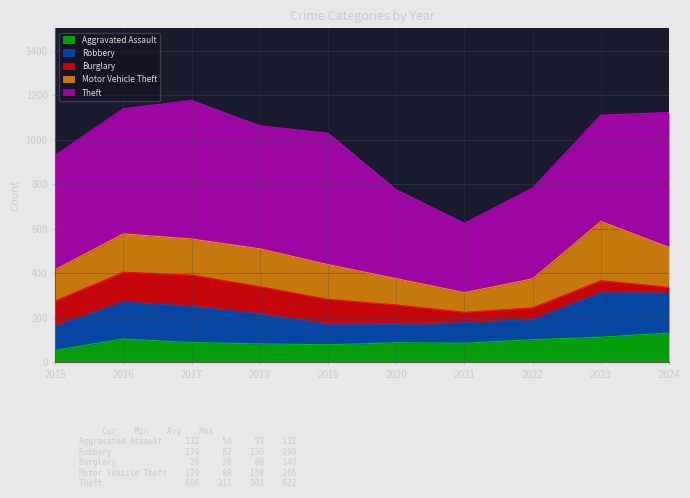

Reading left to right, extract all data points from this chart.

Aggravated Assault: 54	105	89	83	79	88	86	102	113	132
Robbery: 109	166	163	135	93	82	92	90	199	179
Burglary: 113	134	140	122	111	88	47	53	55	26
Motor Vehicle Theft: 140	172	162	170	156	118	88	130	266	179
Theft: 514	562	622	552	590	399	311	408	477	606